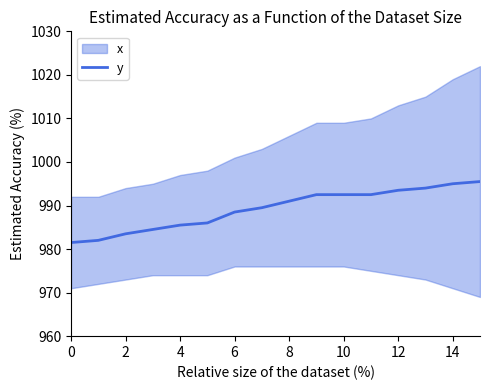

True or false: y has a value of 661.9 at 12.

False